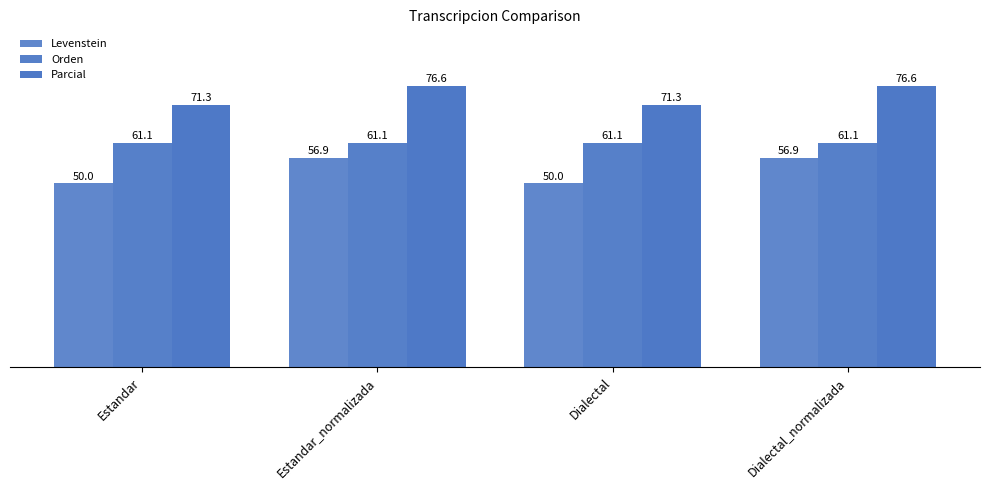

Which series has the largest total across all categories?

Parcial